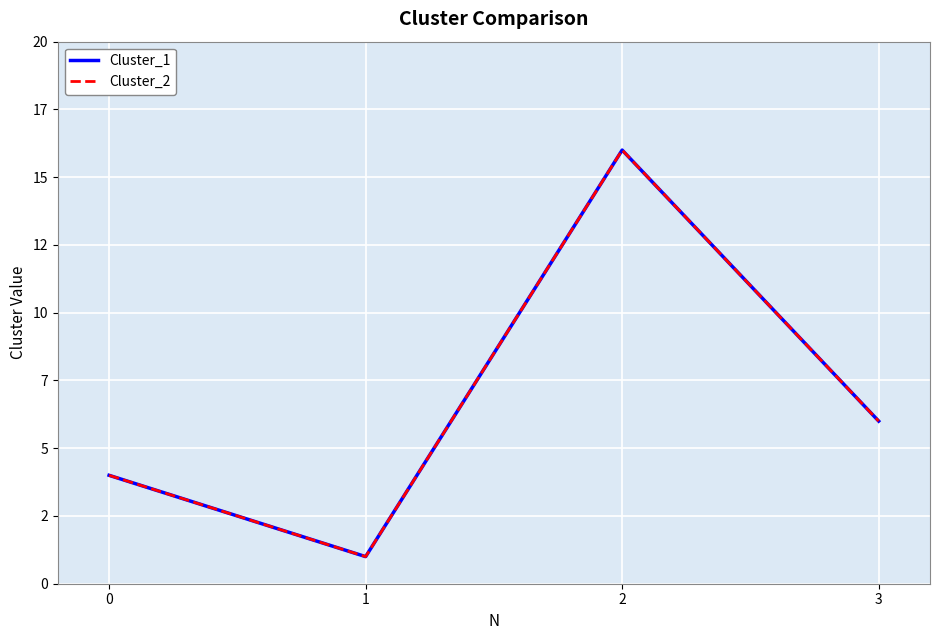

Reading right to left, what are all the values shown in this chart?

Cluster_1: 3=6	2=16	1=1	0=4
Cluster_2: 3=6	2=16	1=1	0=4